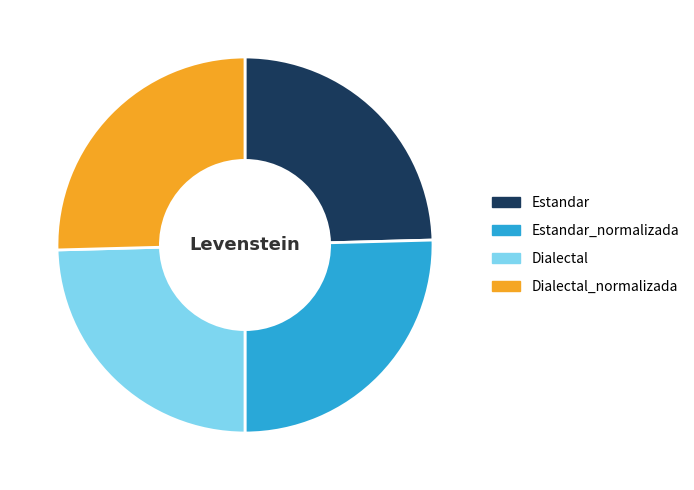

Is Dialectal the majority of the pie?

No